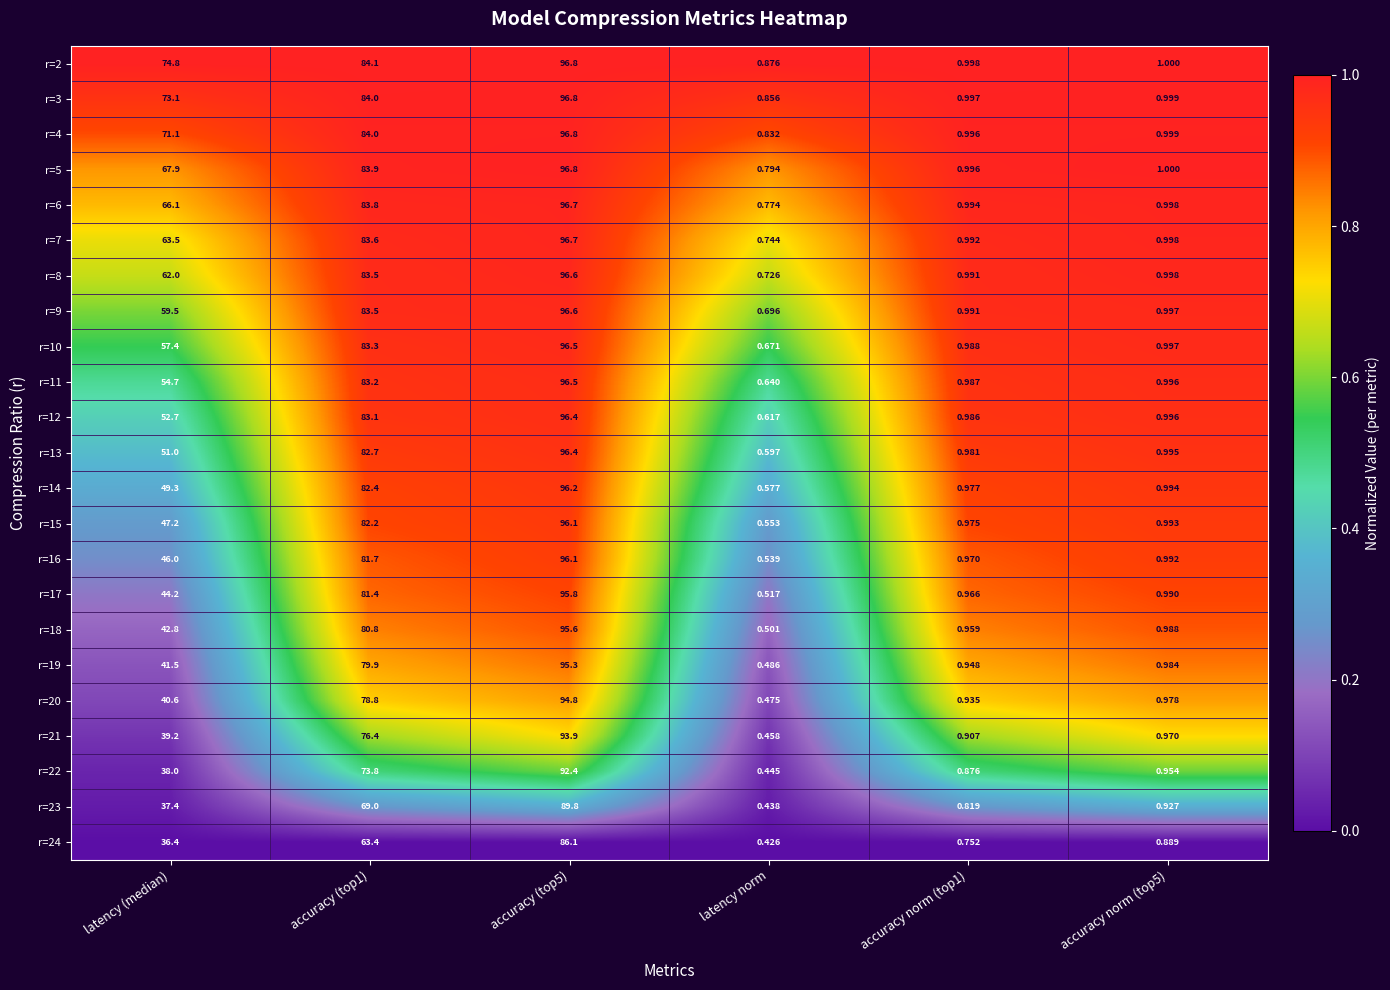

Which series has the largest range (max minus min)?

r=5